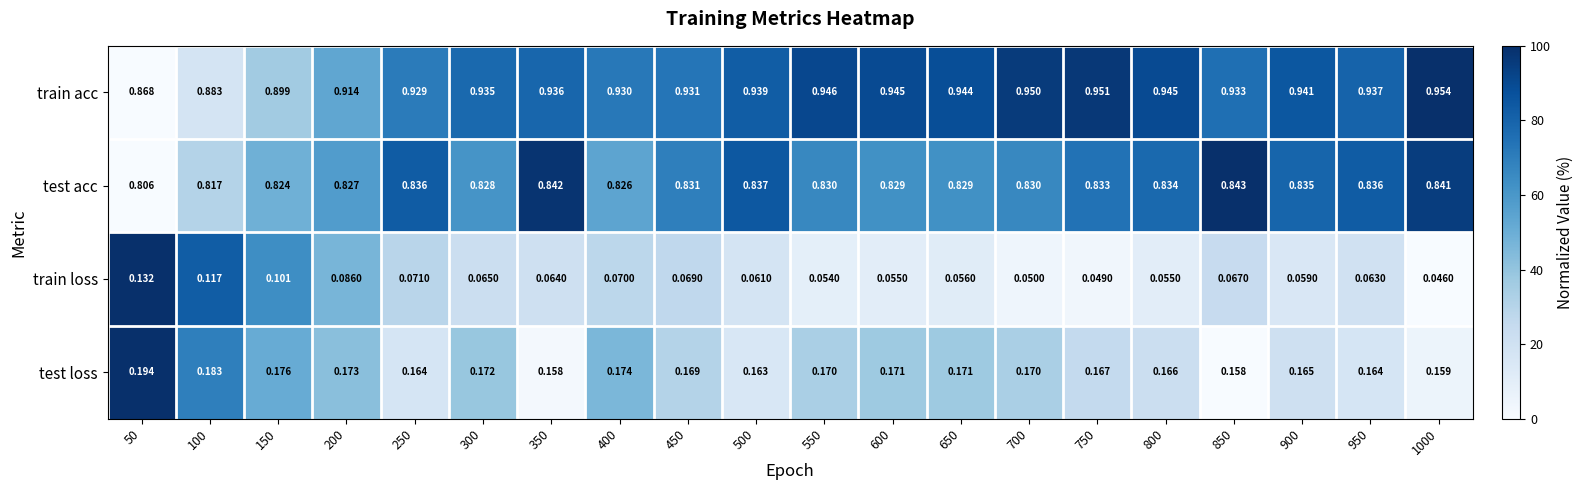

List the series in order of their peak value, lowest first.

train loss, test loss, test acc, train acc